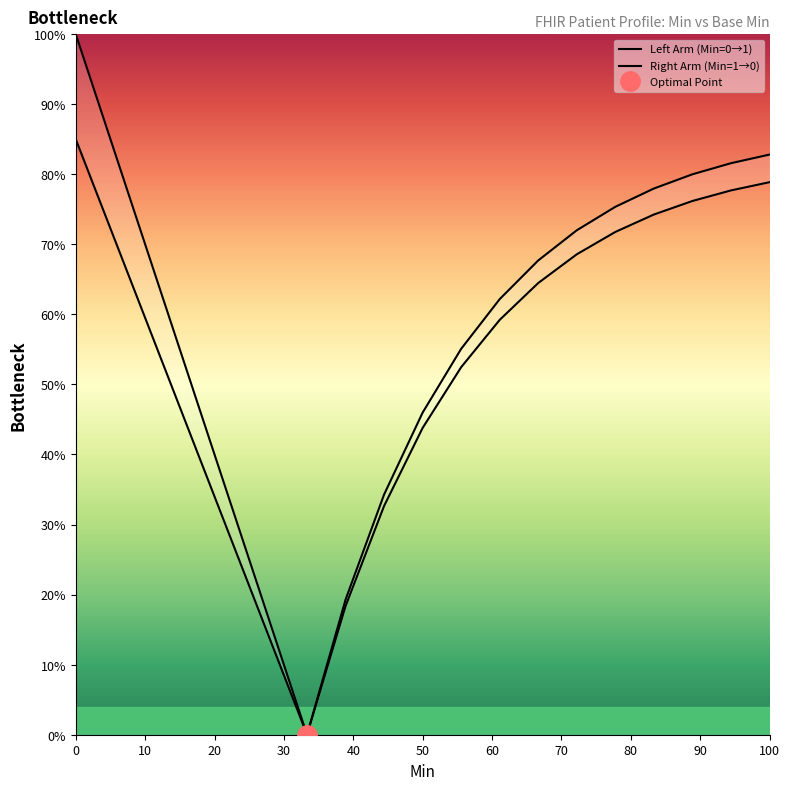

How many values in the Left Arm (Min=0→1) series are below 64?

9